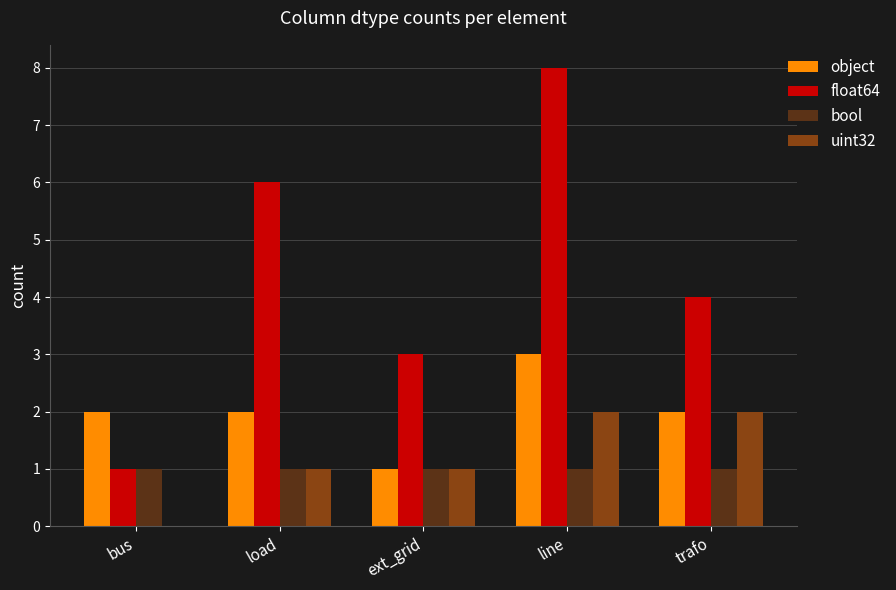

What is the sum of the bool values at ext_grid and bus?

2